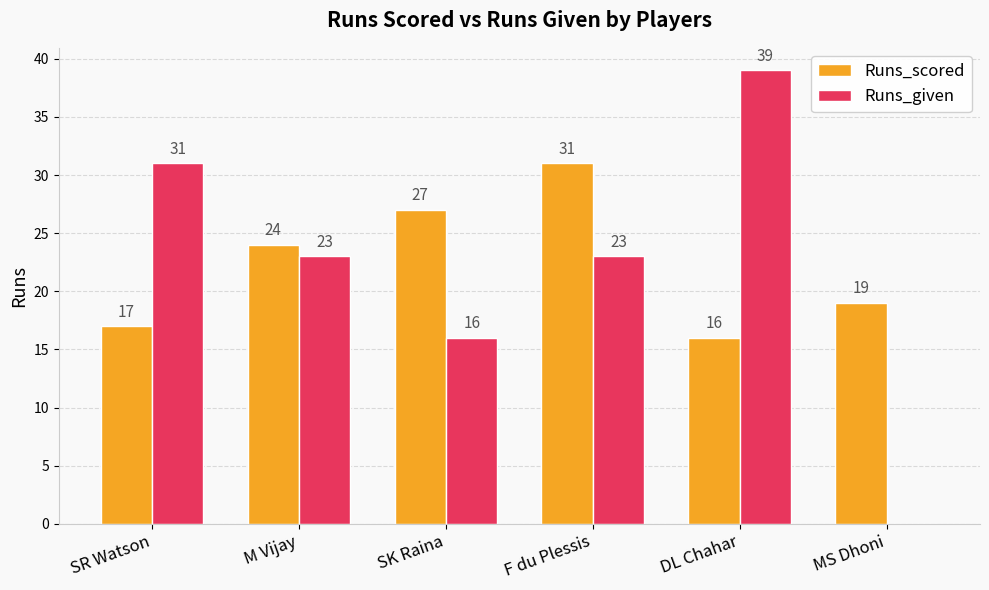

What is the sum of the Runs_given values at SK Raina and F du Plessis?

39